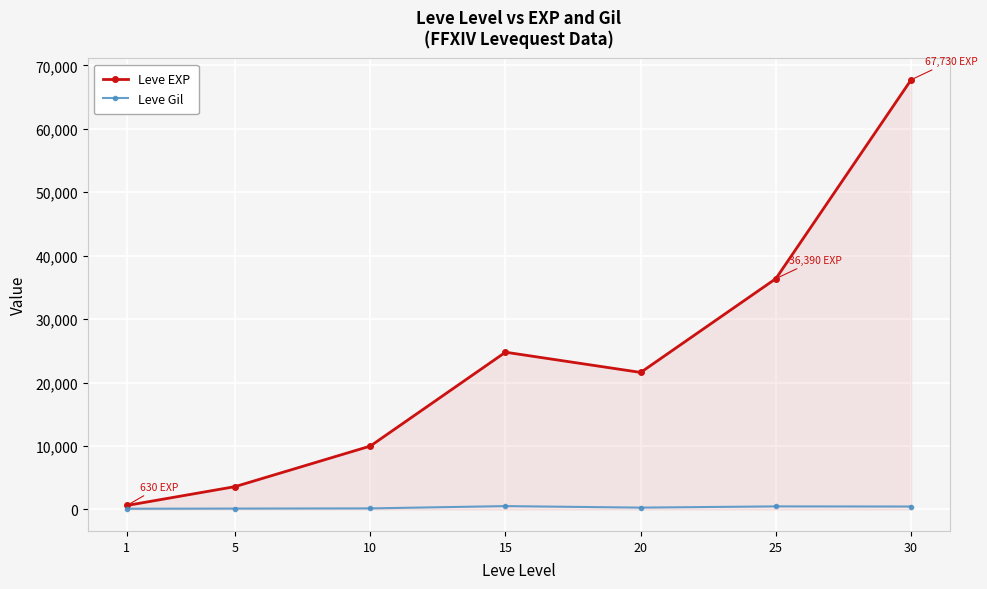

How many distinct data groups are displayed?

2